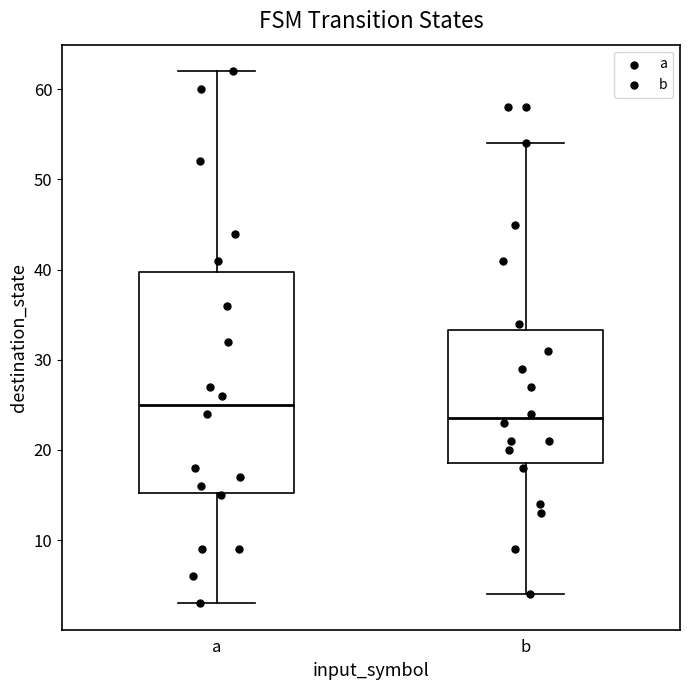

Where is the upper edge of the box for a on the y-axis? The values are not printed on the chart, so give them approximately, as read against the axis.

40